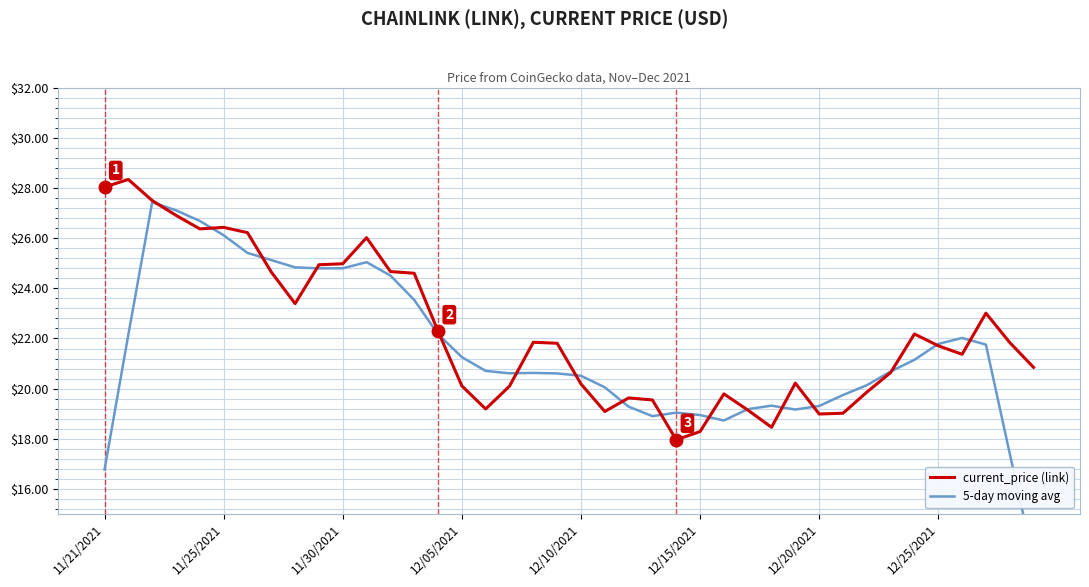

True or false: current_price (link) has more than 2 points higher than both neighbors.

True